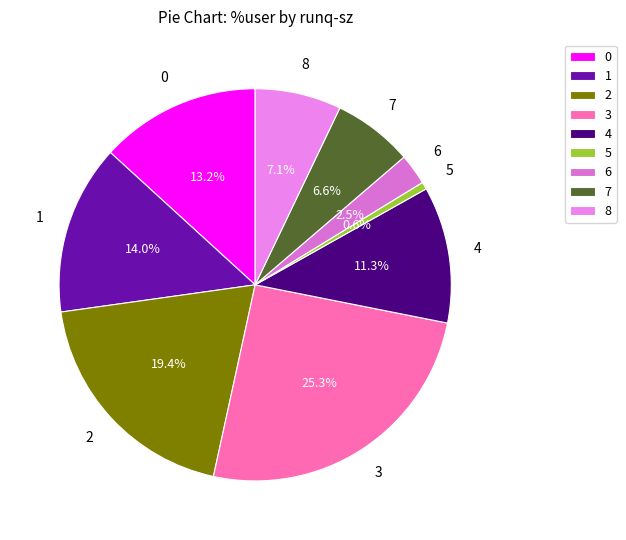

Is there a majority slice in this chart?

No